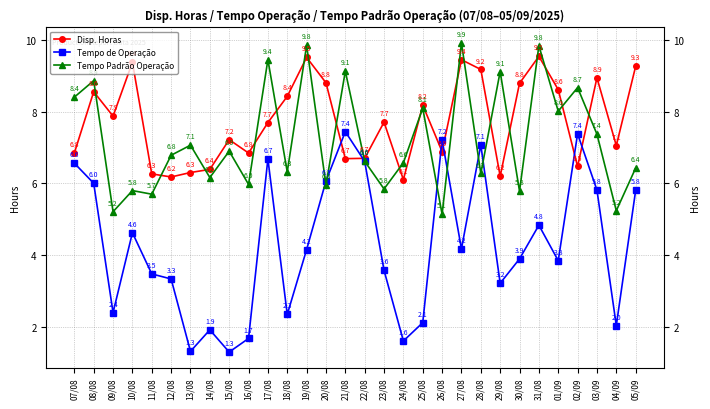

The value of Tempo Padrão Operação at 25/08 is 8.1. True or false?

True